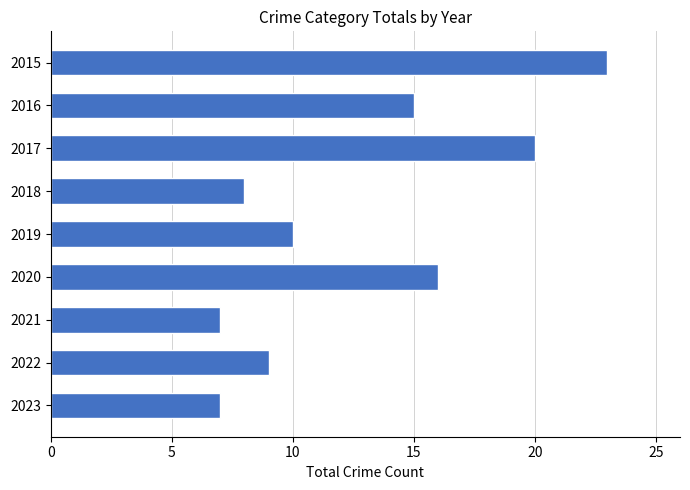

Is it true that the value at 2015 is 9?

False